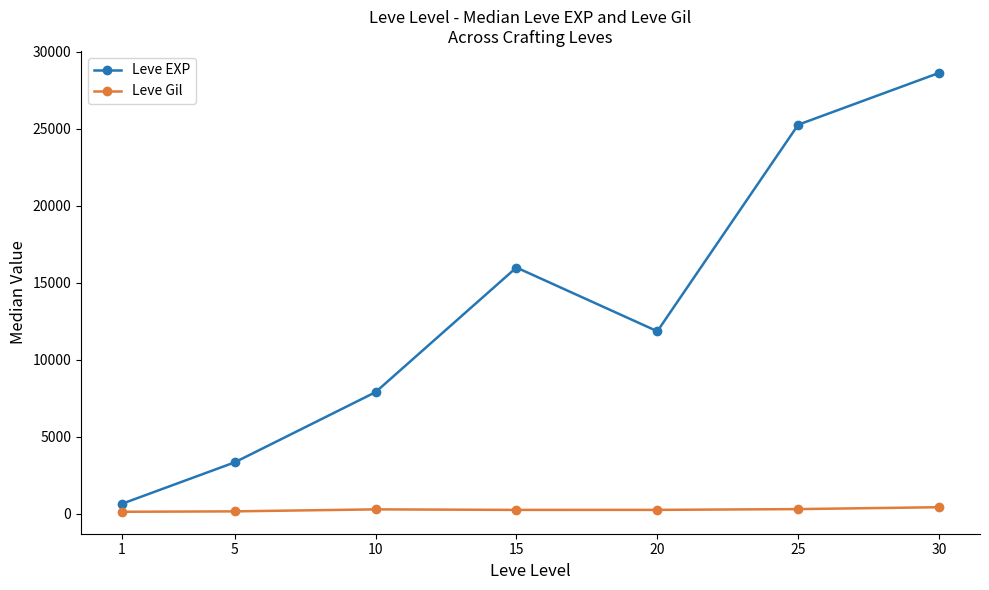

Which series has the largest total across all categories?

Leve EXP